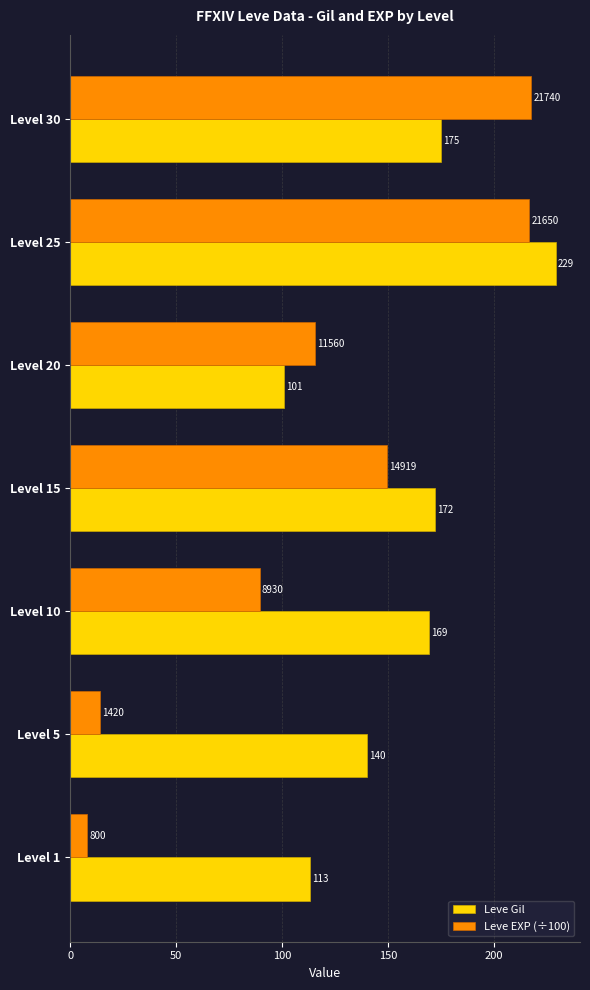

What is the greatest value displayed?

229.0